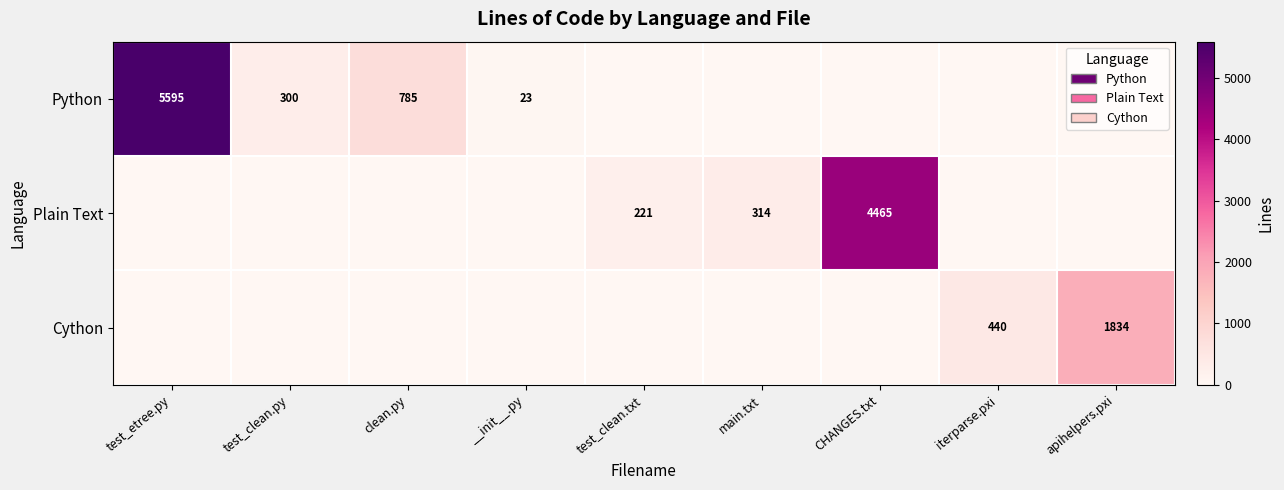

At which category is the sum across all series the highest?

test_etree.py